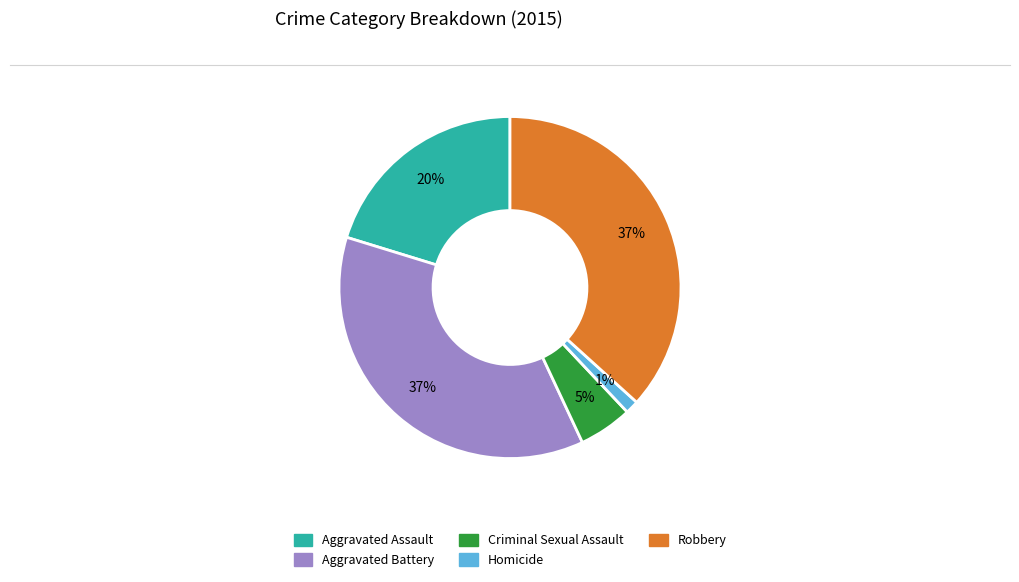

How many segments does this pie chart have?

5